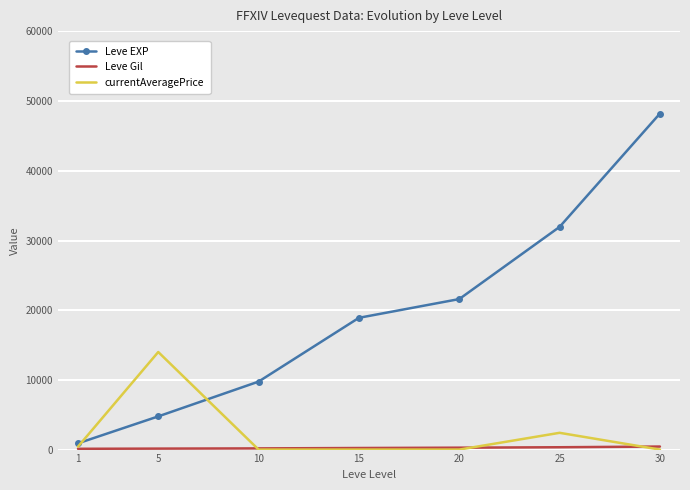

True or false: Leve EXP and Leve Gil cross at least once.

False